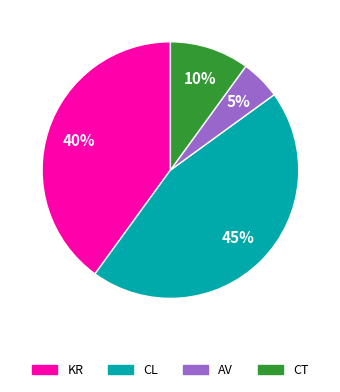

Combined, do AV and CT account for over 50%?

No